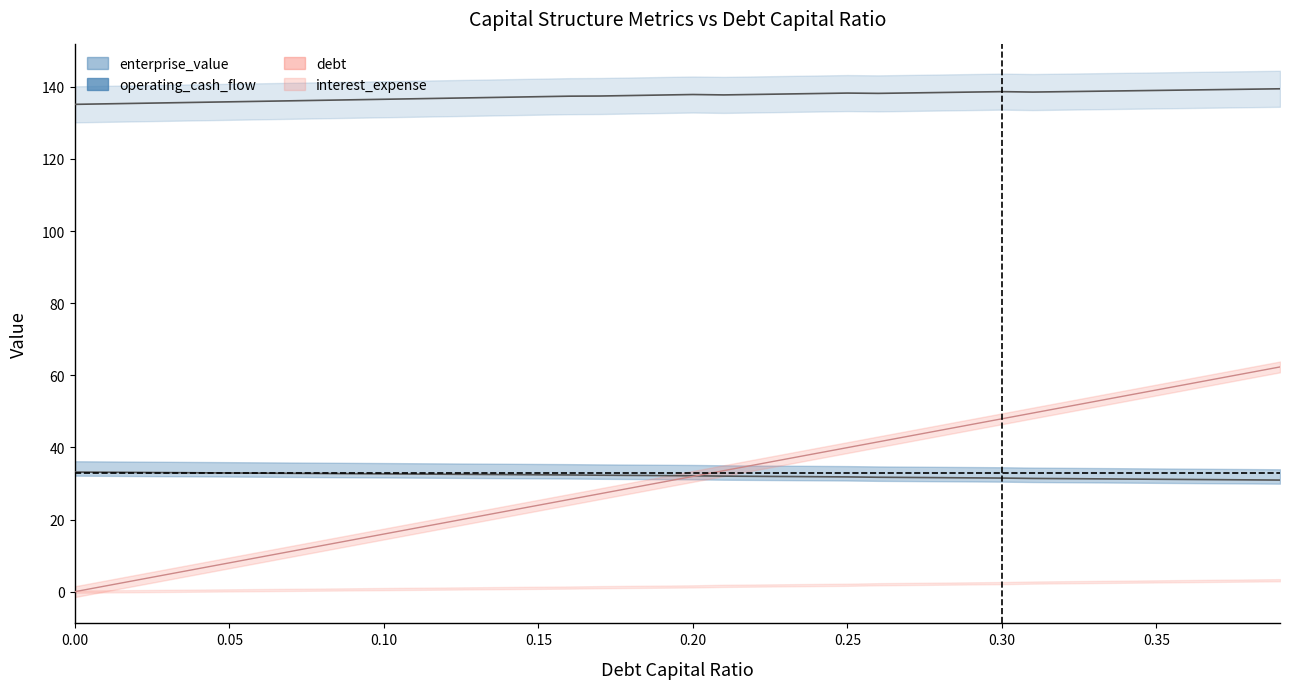

The value of enterprise_value at 0.05 is 135.8. True or false?

True